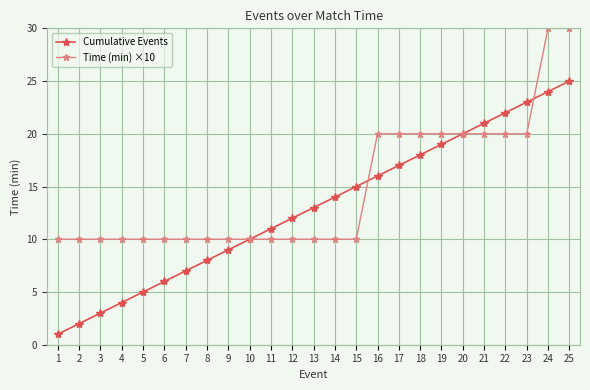

What is the average value of the Time (min) ×10 series?

15